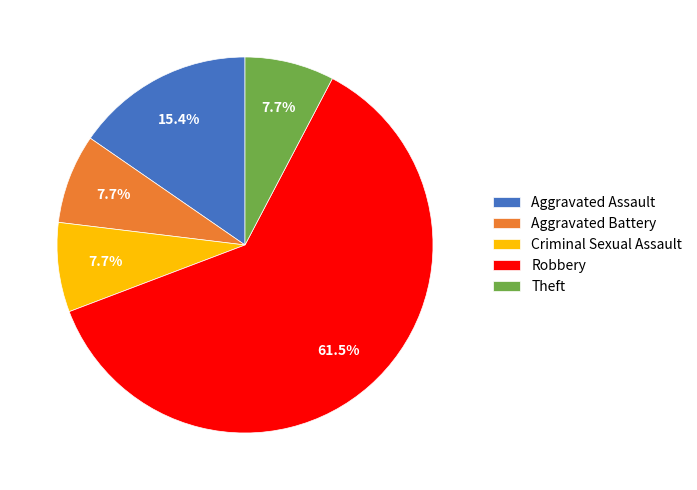

Which has a higher value, Theft or Robbery?

Robbery